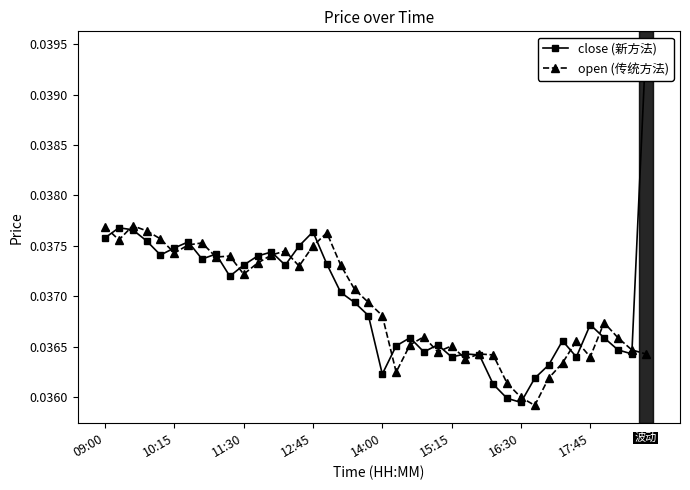

The close (新方法) series shows 0.1 at 18. True or false?

False